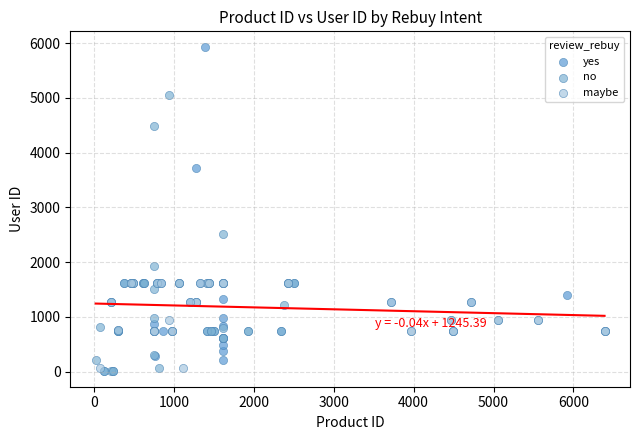

Which series has the largest Y range (max minus min)?

yes